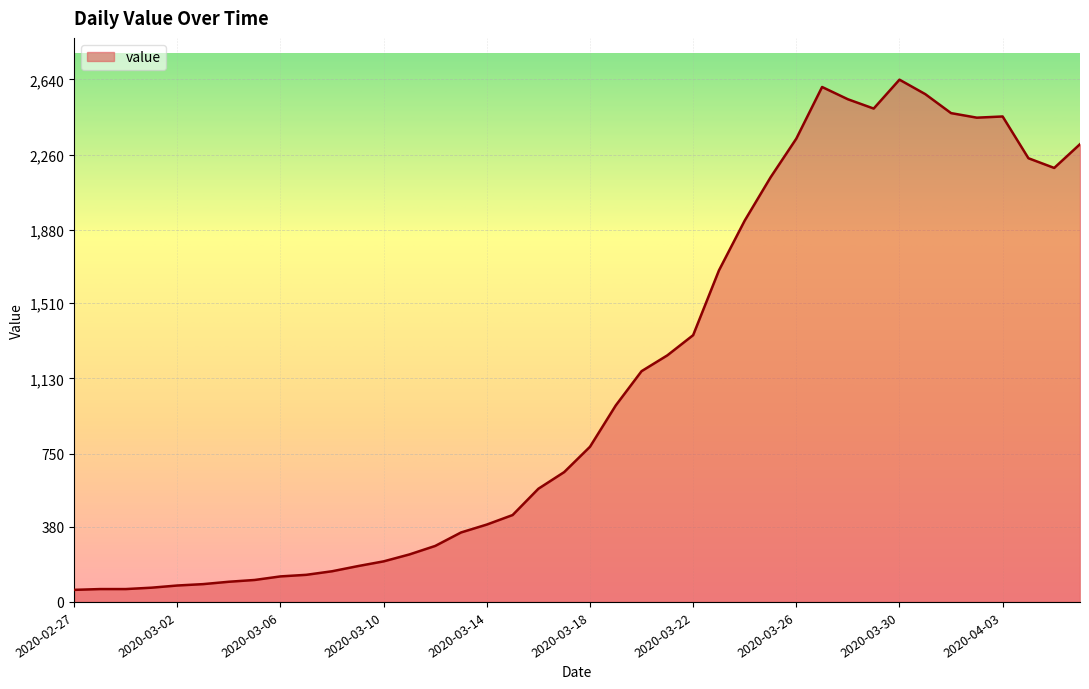

What is the greatest value displayed?

2639